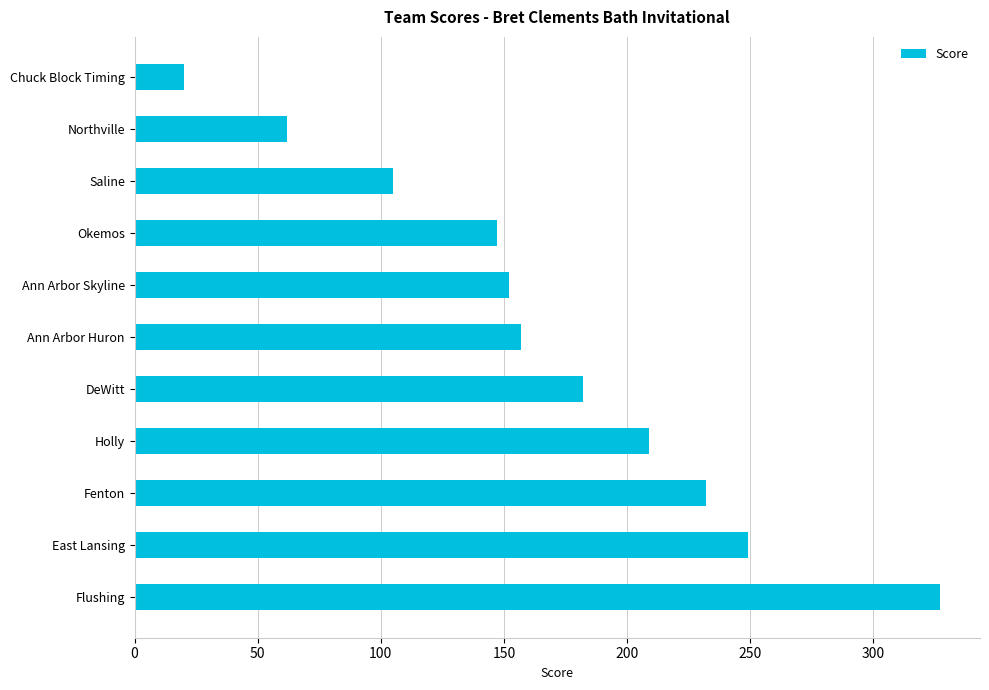

The chart shows a value of 105 at Saline. True or false?

True